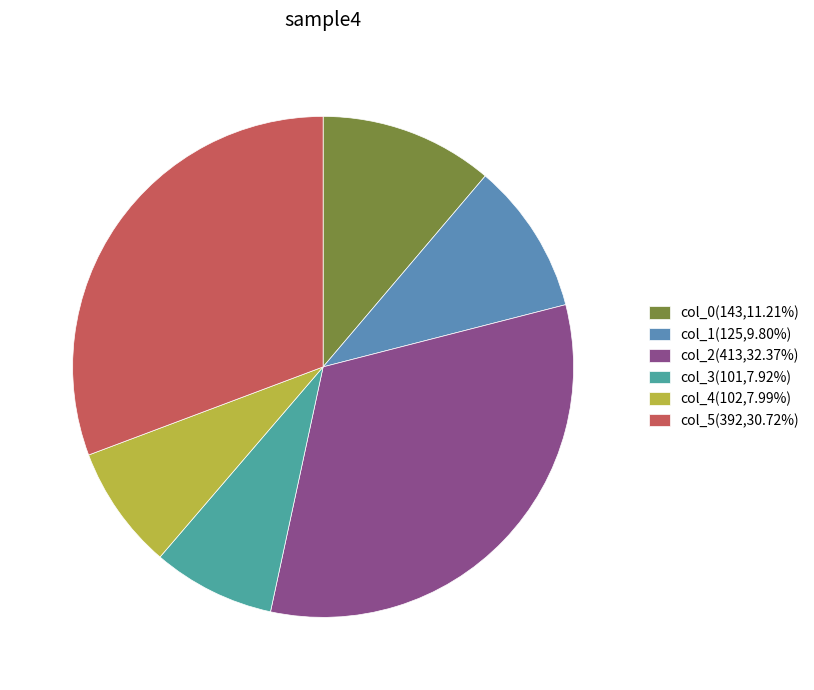

What percentage is NOT represented by col_1?

90.2%